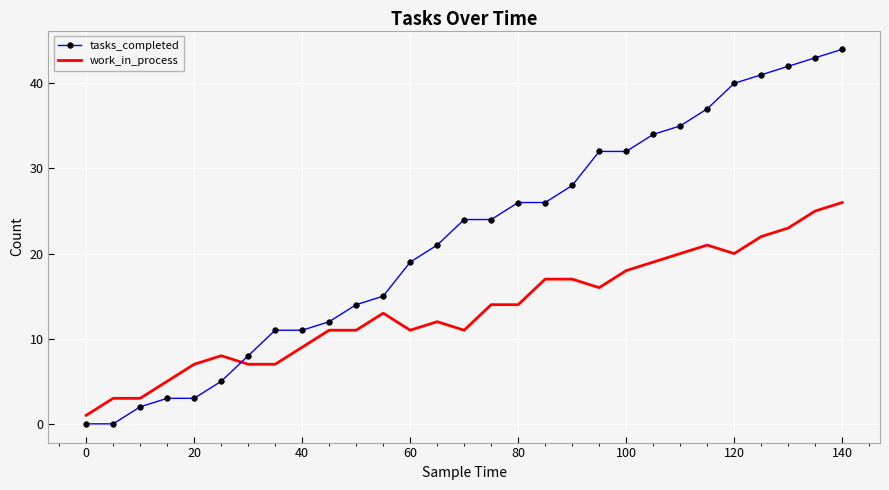

Which series has the largest range (max minus min)?

tasks_completed